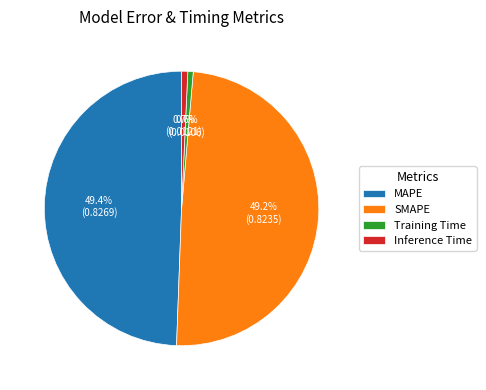

How many segments does this pie chart have?

4